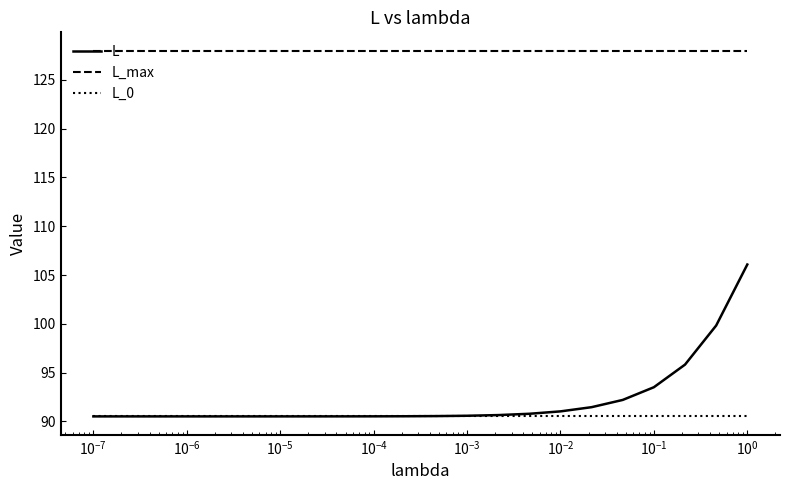

What is the smallest value displayed?

90.5